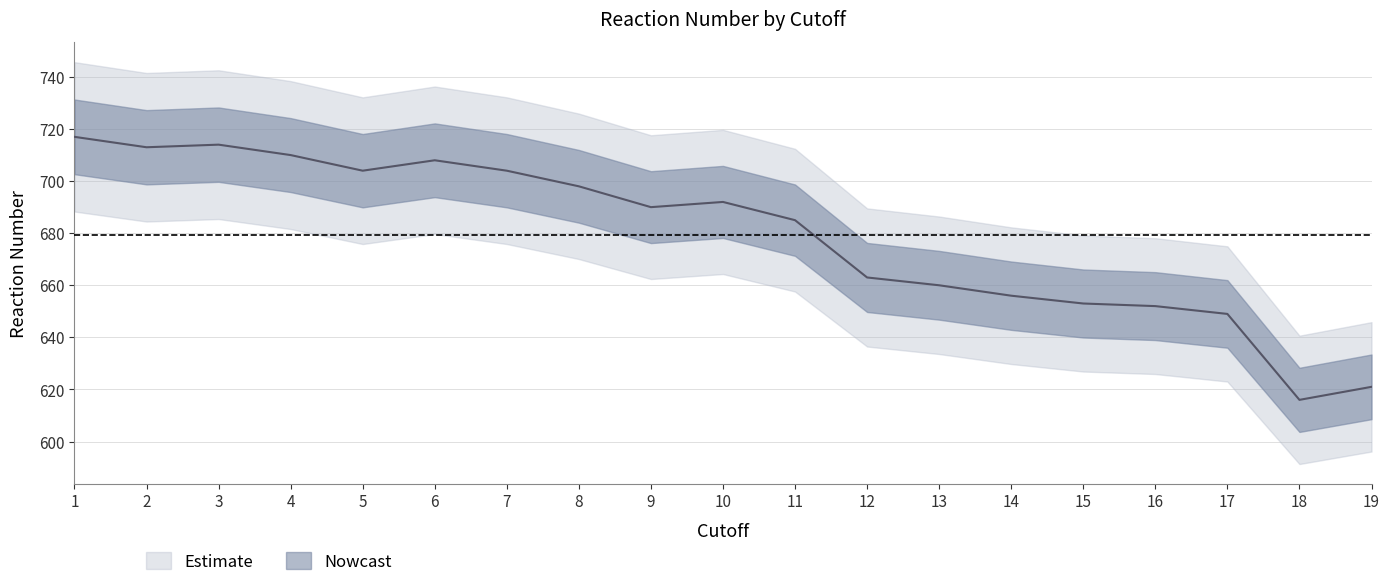

At which category does the data reach its first local peak?

3